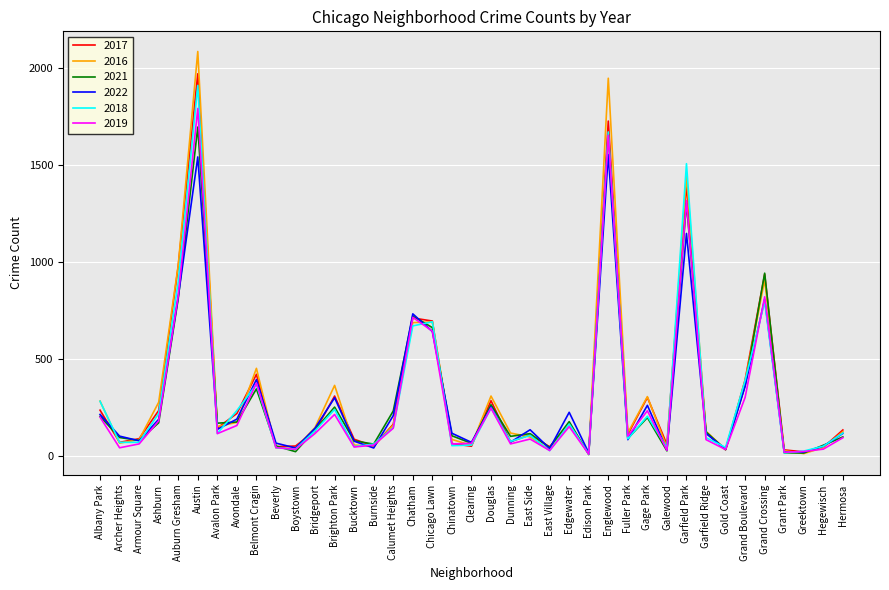

Which series has the widest spread of values?

2016